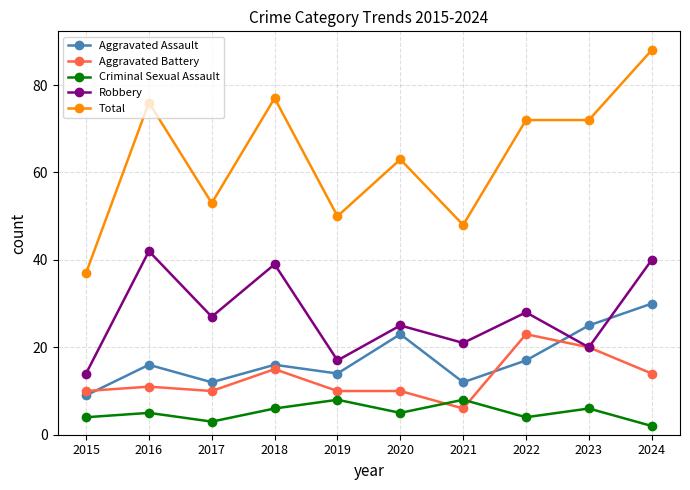

What is the minimum value shown in the chart?

2